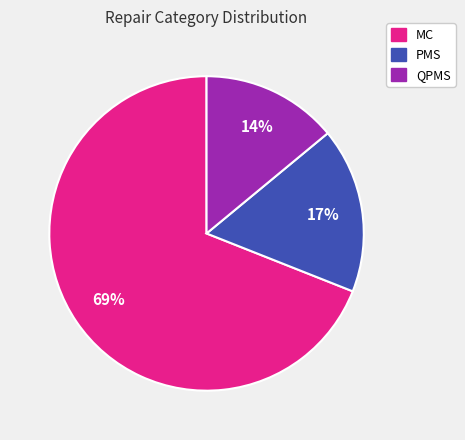

How many segments does this pie chart have?

3